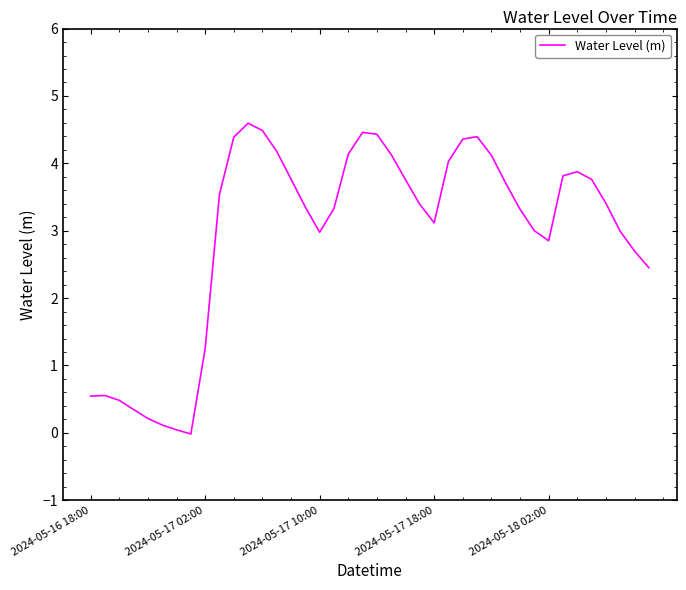

True or false: the data has more than 0 interior local peaks.

True